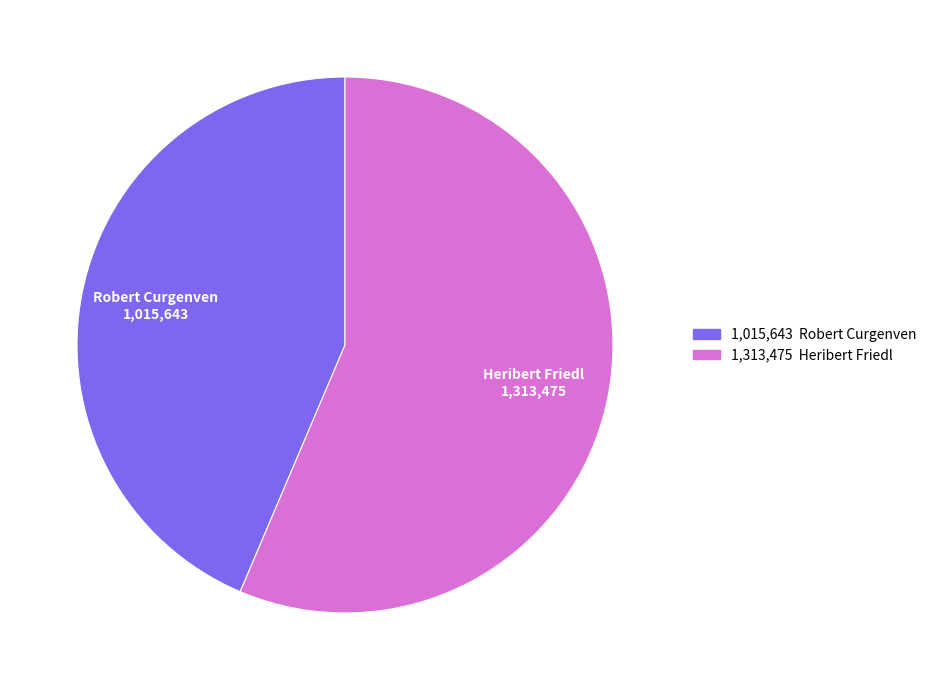

Rank the categories by value from lowest to highest.

Robert Curgenven, Heribert Friedl